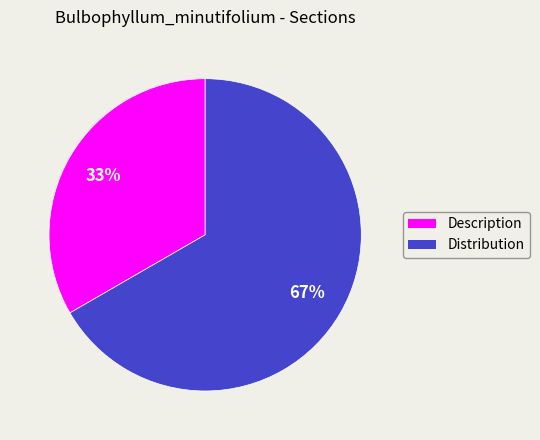

To the nearest percent, what is the average slice percentage?

50%